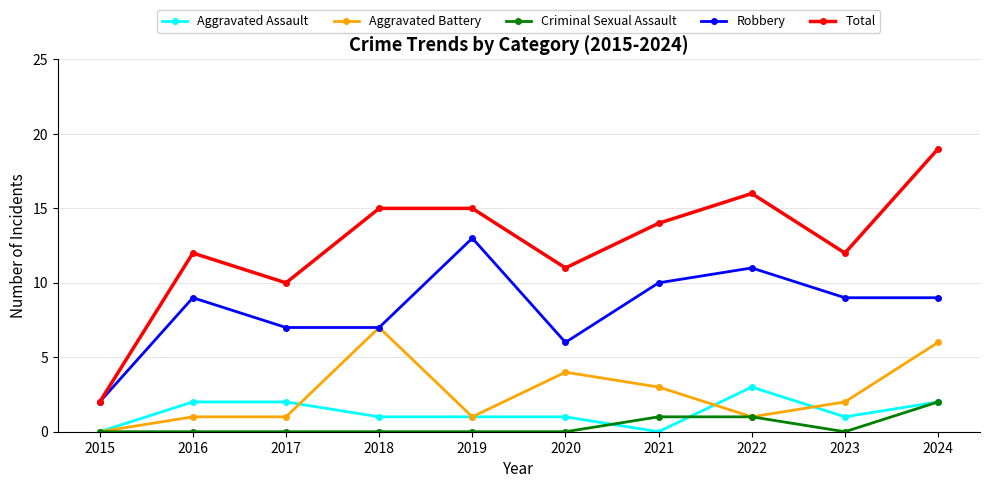

Between 2023 and 2024, which series saw the biggest shift?

Total